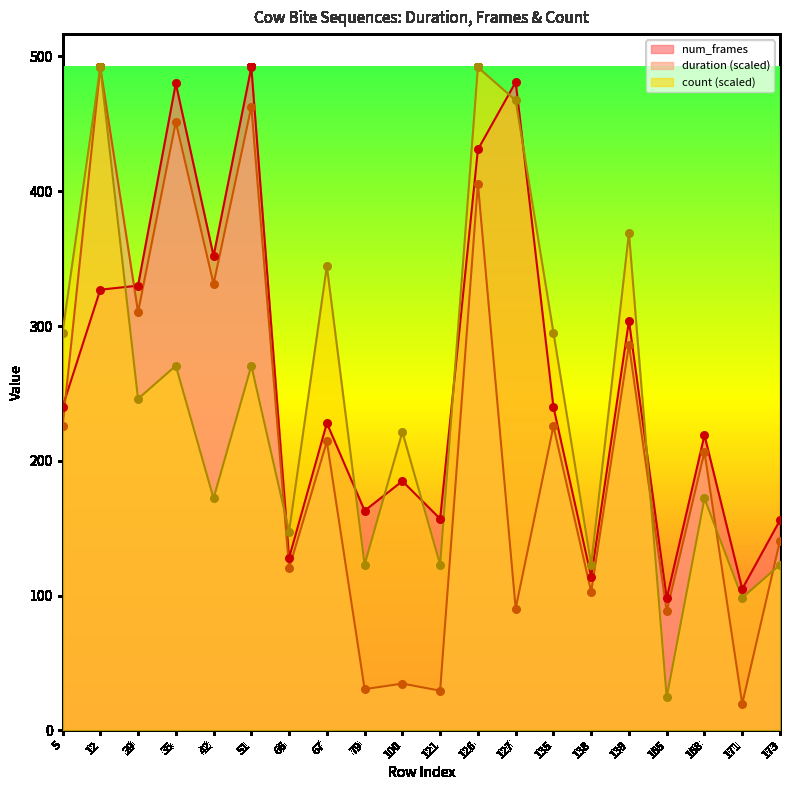

Which series reaches the minimum Y coordinate?

duration